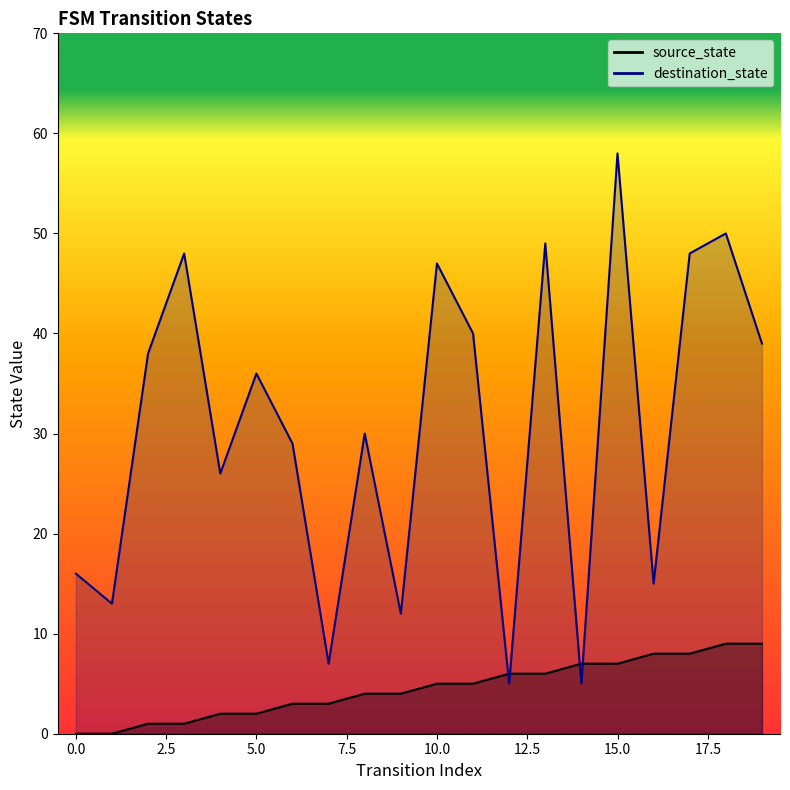

What is the maximum value shown in the chart?

58